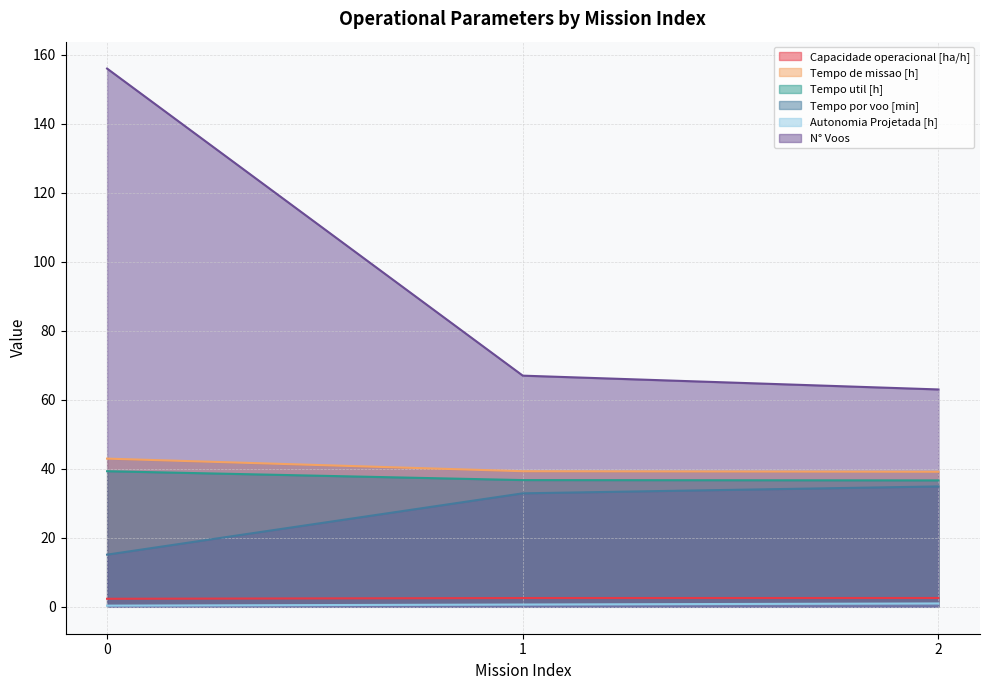

Does the chart display data point markers on the line(s)?

No